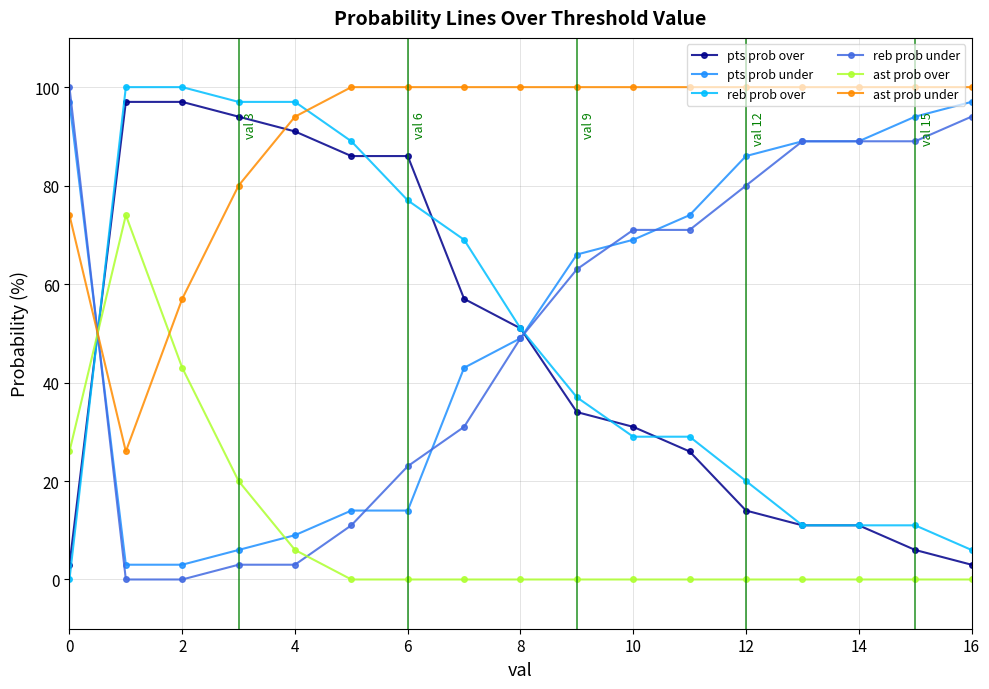

Which series has the largest total across all categories?

ast prob under